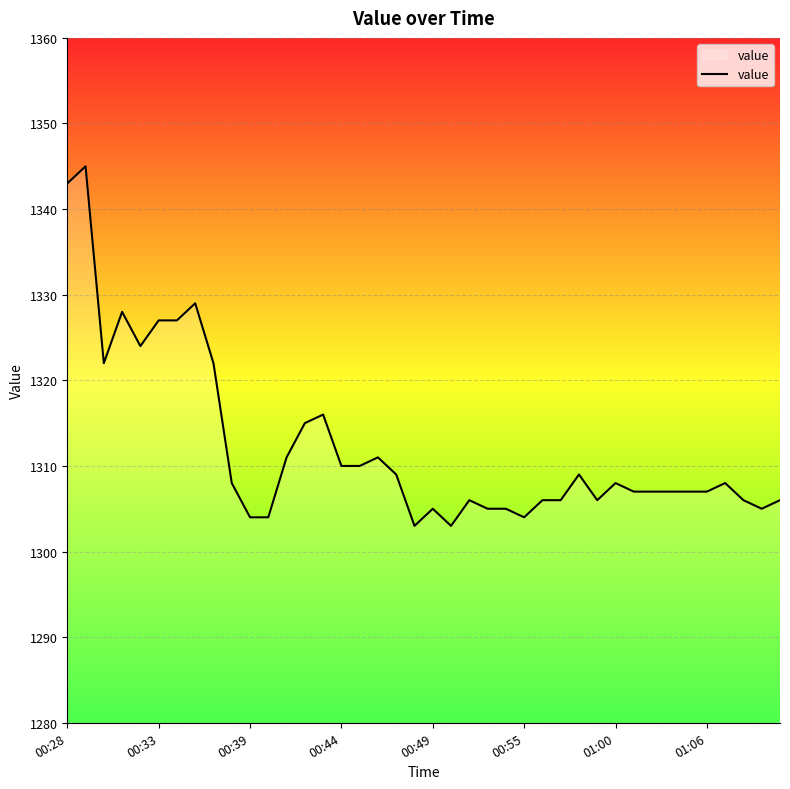

What is the difference between the maximum and minimum values?

42